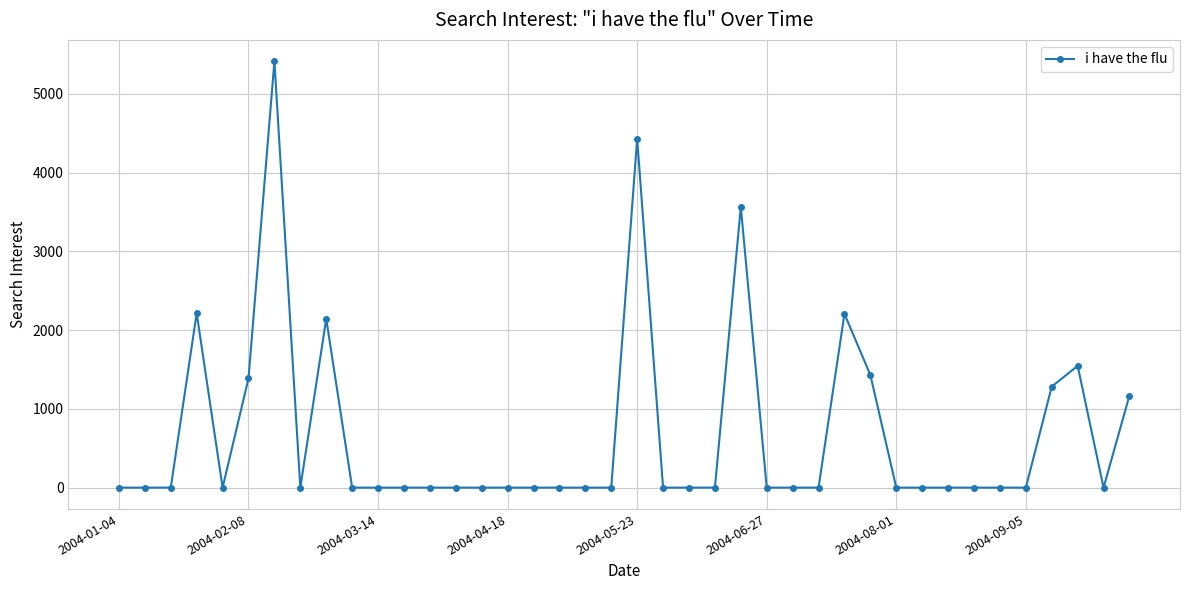

What is the average value?

669.9